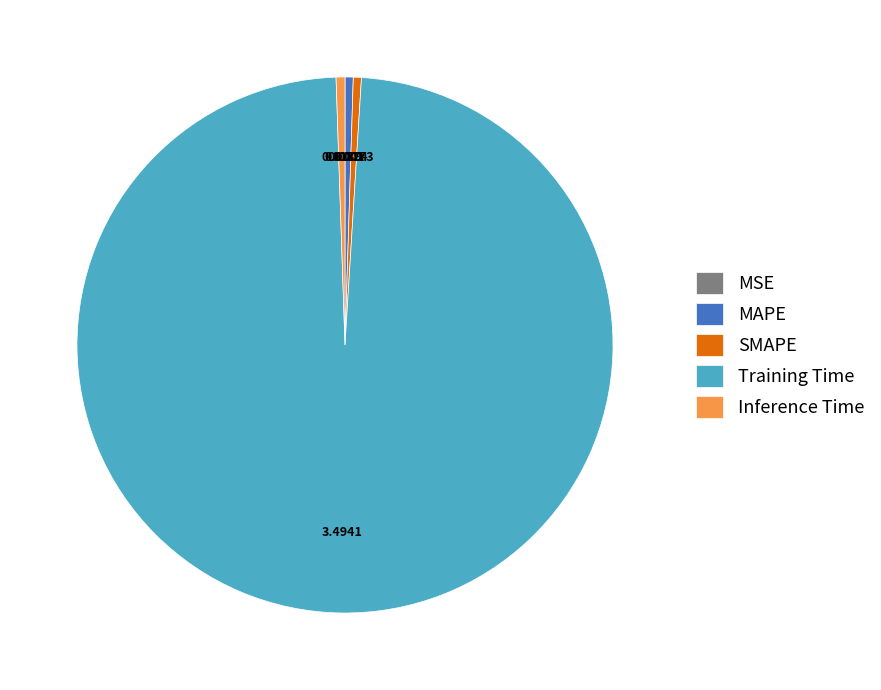

Is the sum of MAPE and SMAPE greater than half?

No